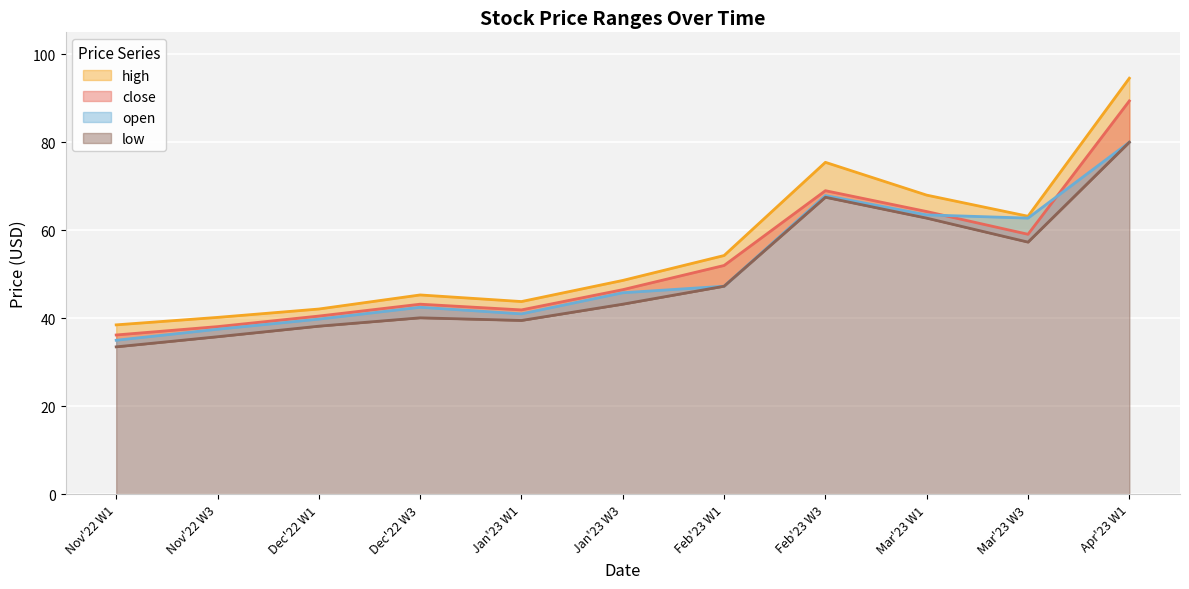

Reading left to right, what are all the values shown in this chart?

high: 38.5	40.2	42.1	45.3	43.8	48.6	54.3	75.5	68.0	63.2	94.6
close: 36.2	38.1	40.5	43.2	41.9	46.5	52.0	69.0	64.3	59.1	89.4
open: 35.0	37.5	39.8	42.5	41.0	45.8	47.3	67.9	63.5	62.8	80.0
low: 33.5	35.8	38.2	40.1	39.5	43.2	47.3	67.5	62.8	57.3	80.0